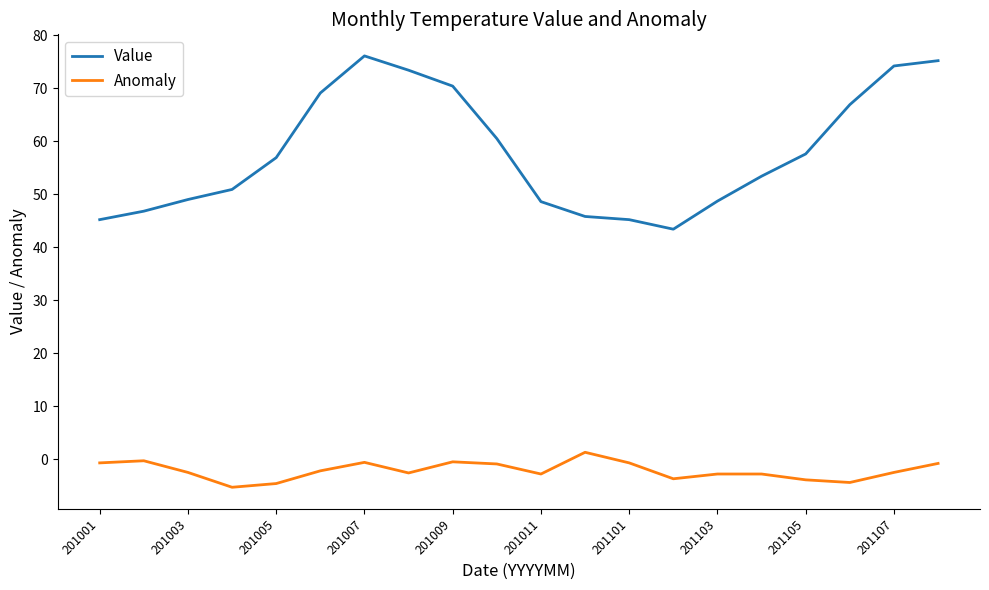

Which series has the largest range (max minus min)?

Value